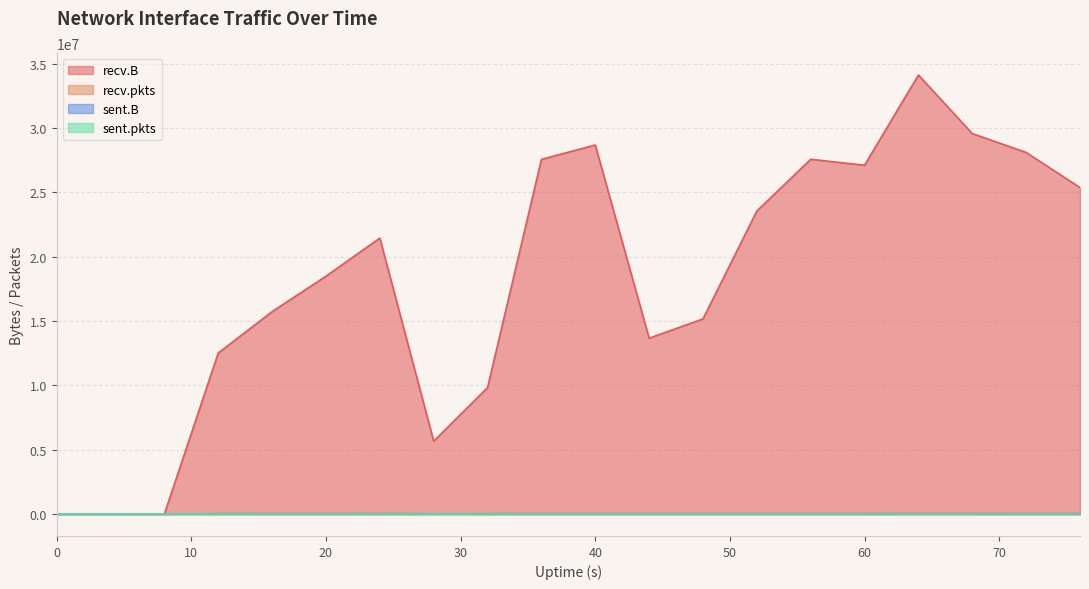

Is the value of recv.pkts at 12 greater than the value of recv.B at 60?

No